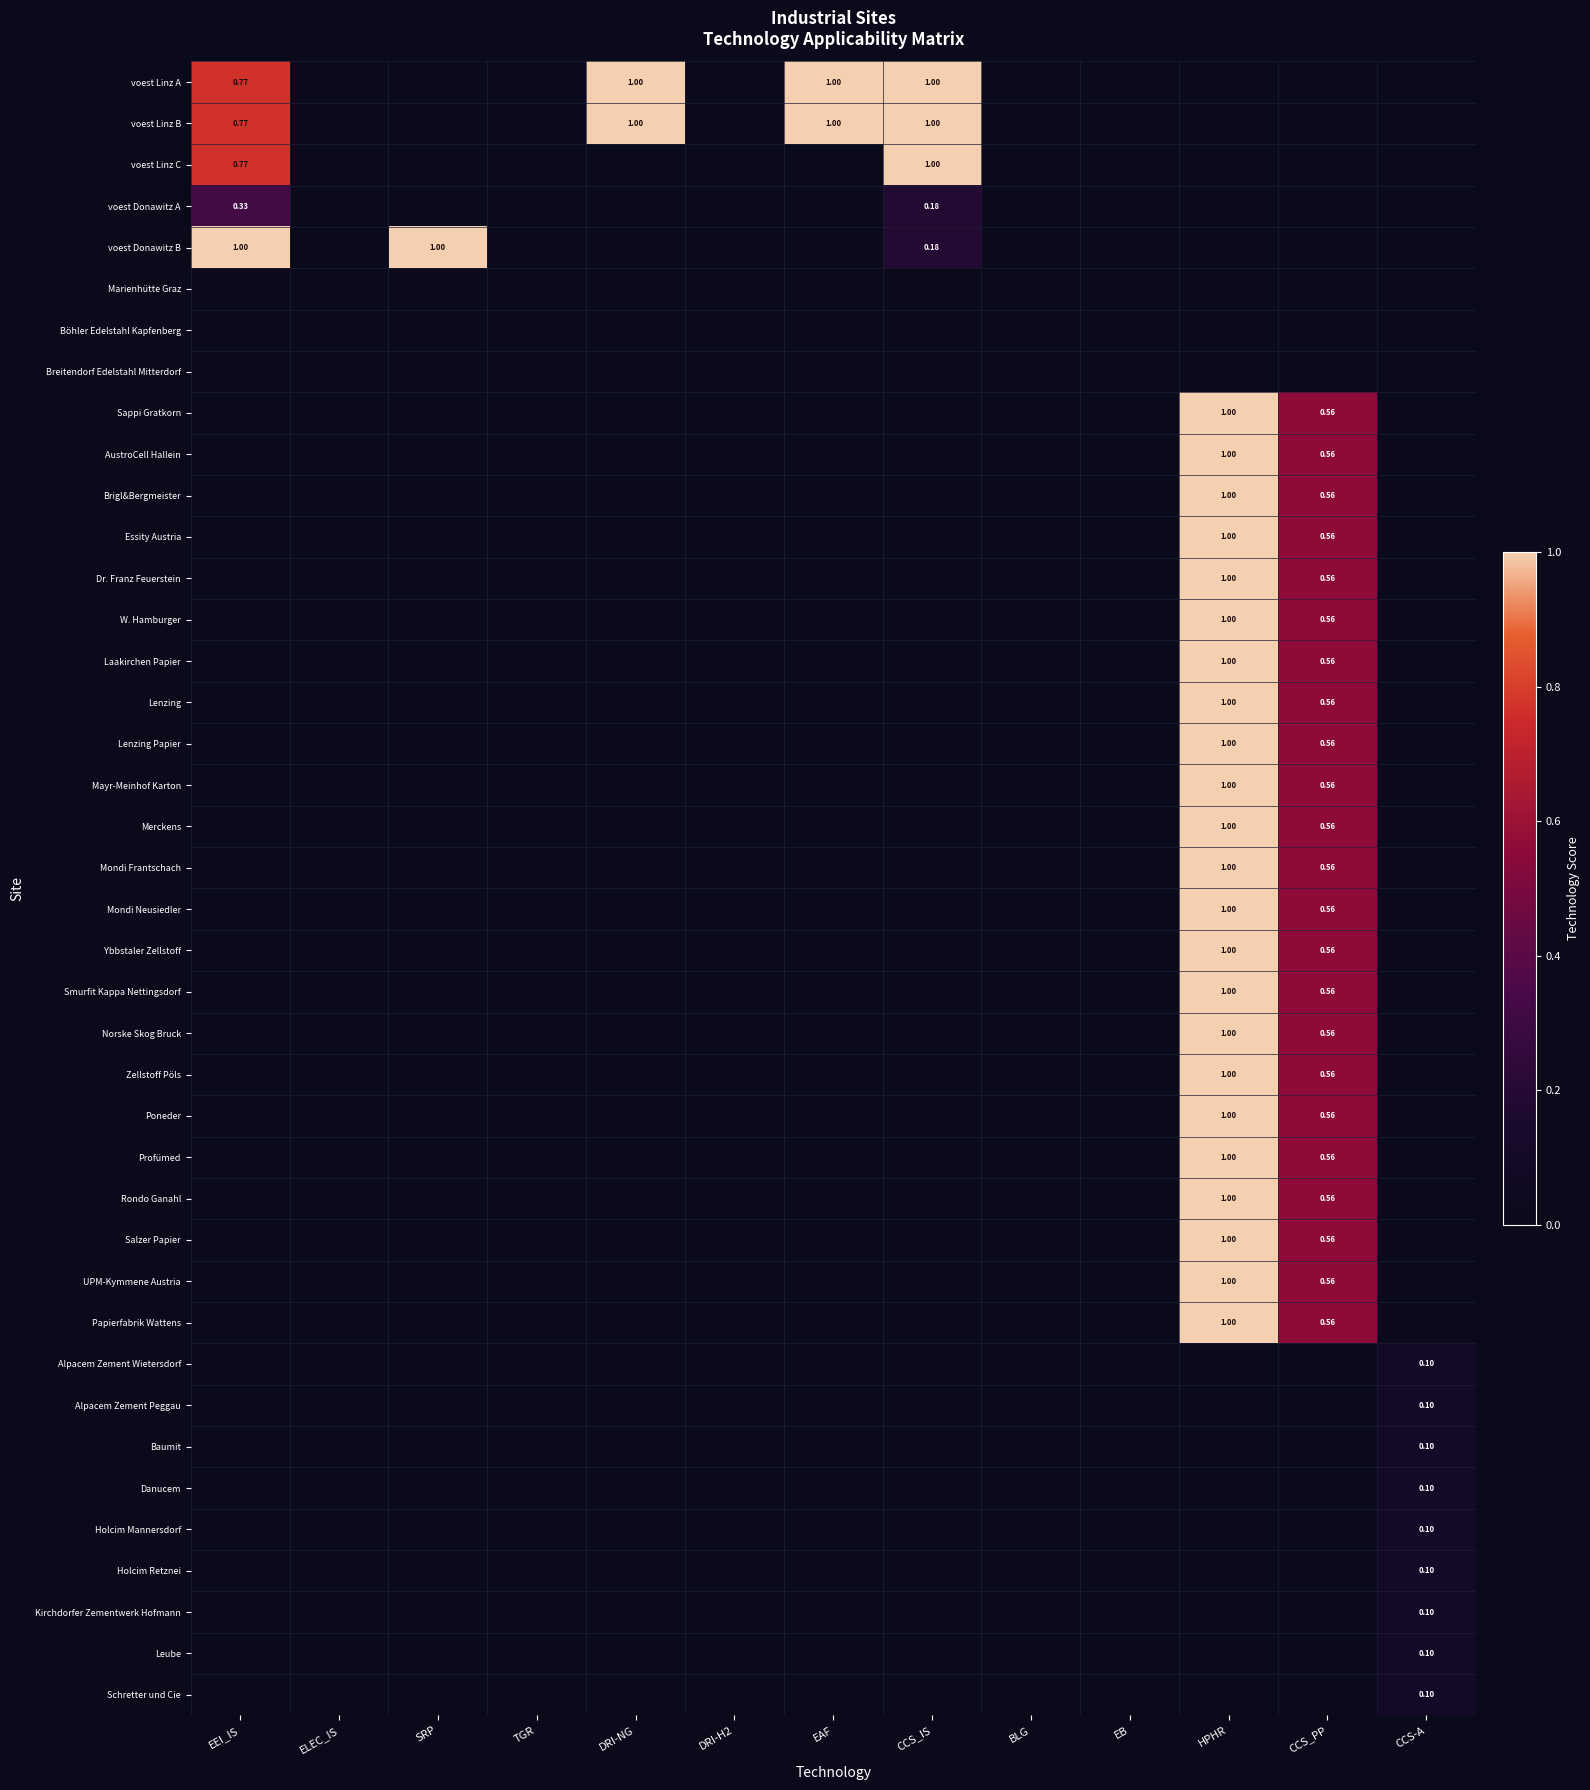

Rank the series by their maximum value, from lowest to highest.

Marienhütte Graz, Böhler Edelstahl Kapfenberg, Breitendorf Edelstahl Mitterdorf, Alpacem Zement Wietersdorf, Alpacem Zement Peggau, Baumit, Danucem, Holcim Mannersdorf, Holcim Retznei, Kirchdorfer Zementwerk Hofmann, Leube, Schretter und Cie, voest Donawitz A, voest Linz A, voest Linz B, voest Linz C, voest Donawitz B, Sappi Gratkorn, AustroCell Hallein, Brigl&Bergmeister, Essity Austria, Dr. Franz Feuerstein, W. Hamburger, Laakirchen Papier, Lenzing, Lenzing Papier, Mayr-Meinhof Karton, Merckens, Mondi Frantschach, Mondi Neusiedler, Ybbstaler Zellstoff, Smurfit Kappa Nettingsdorf, Norske Skog Bruck, Zellstoff Pöls, Poneder, Profümed, Rondo Ganahl, Salzer Papier, UPM-Kymmene Austria, Papierfabrik Wattens